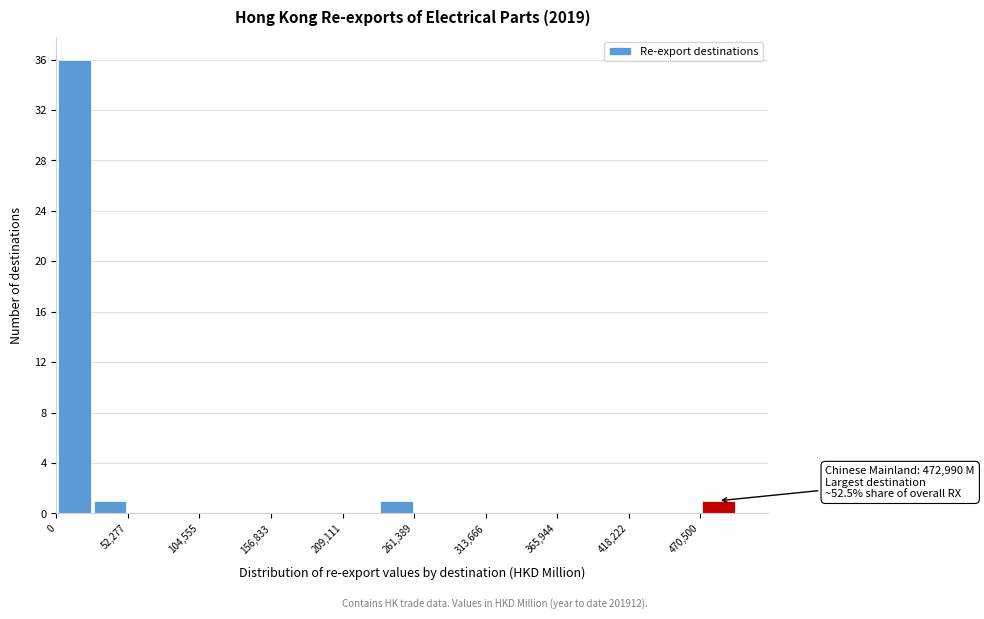

Read against the x-axis, roughly where is the centre of the tallest bar?

10000